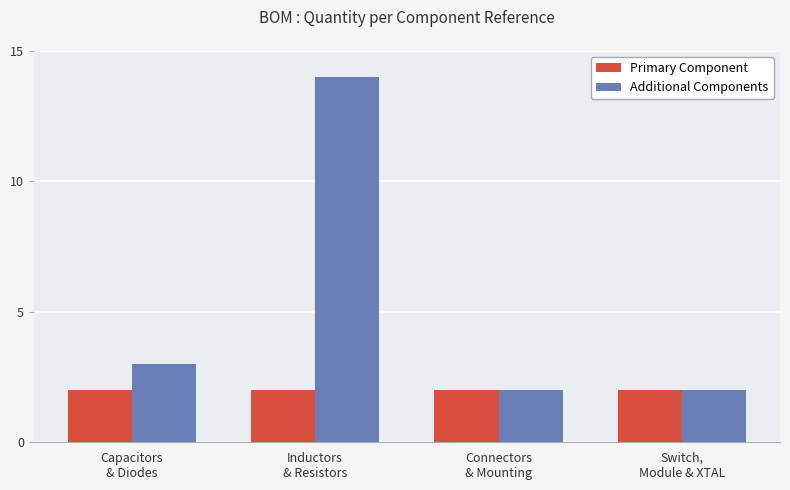

Read the Primary Component value at Switch,
Module & XTAL.

2